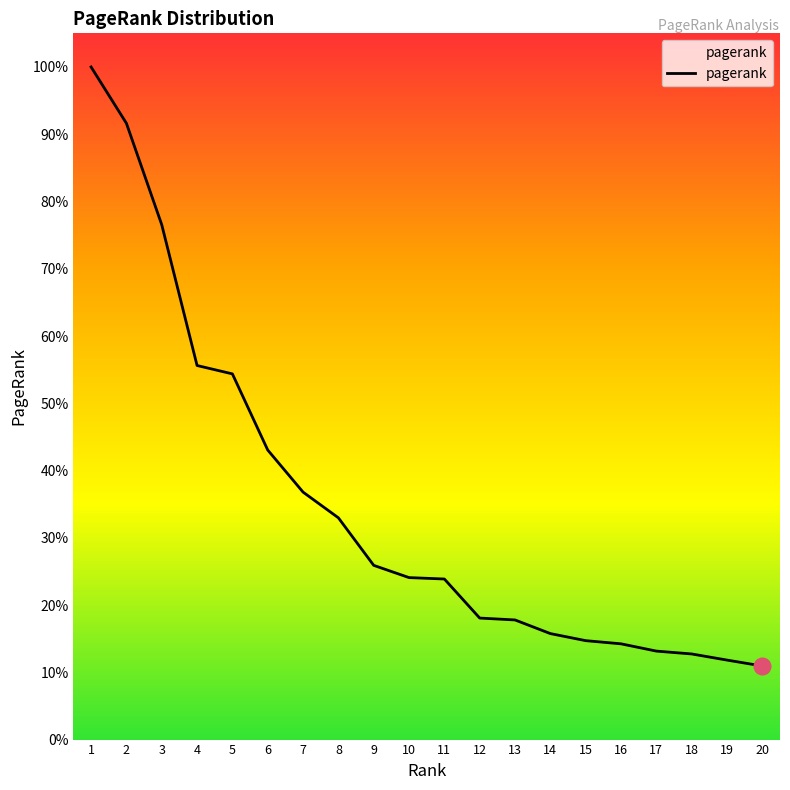

Does the chart have visible grid lines?

No